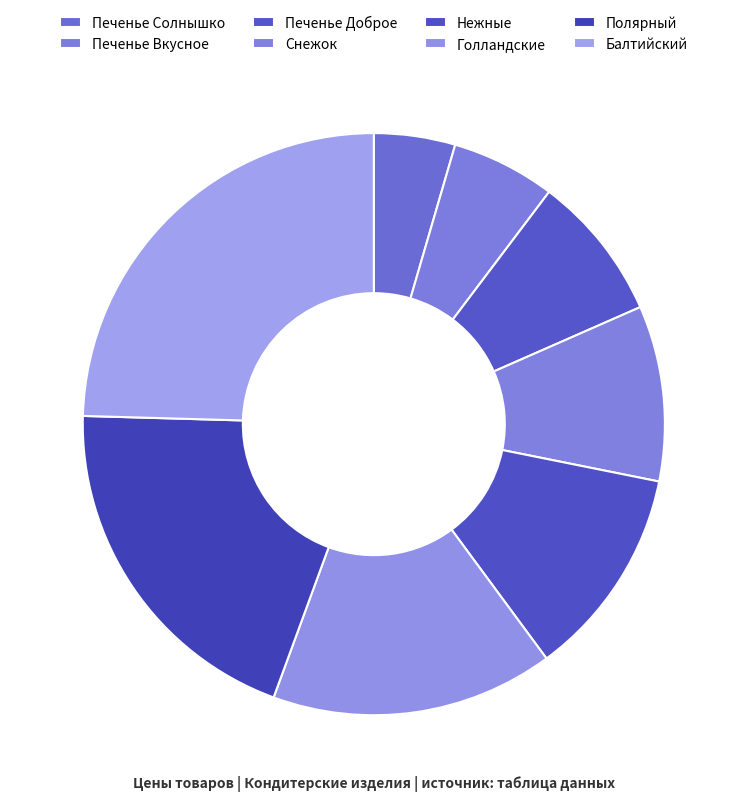

Is there a majority slice in this chart?

No